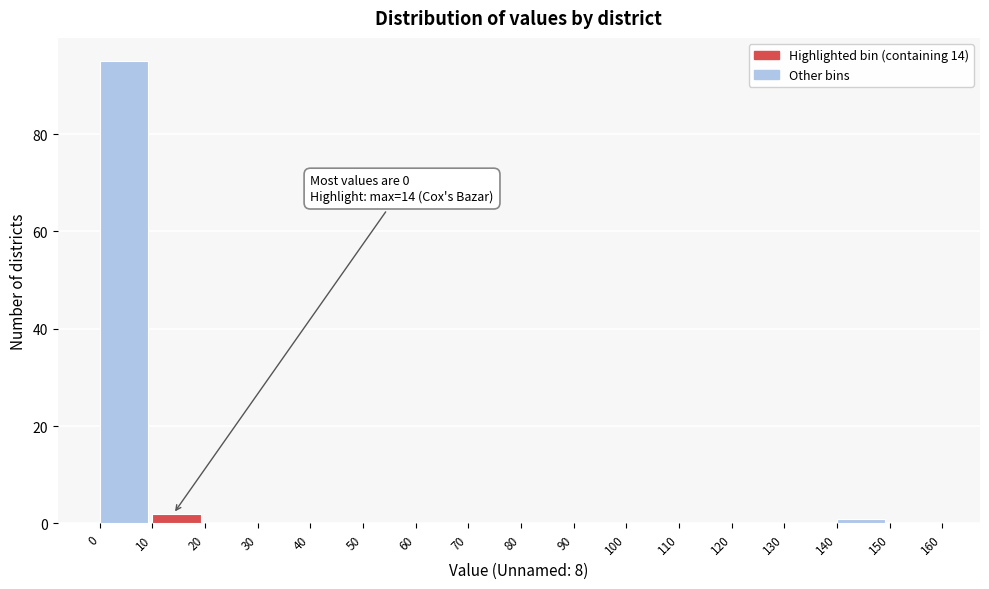

Over which range of the x-axis is the bar tallest?

0 to 10